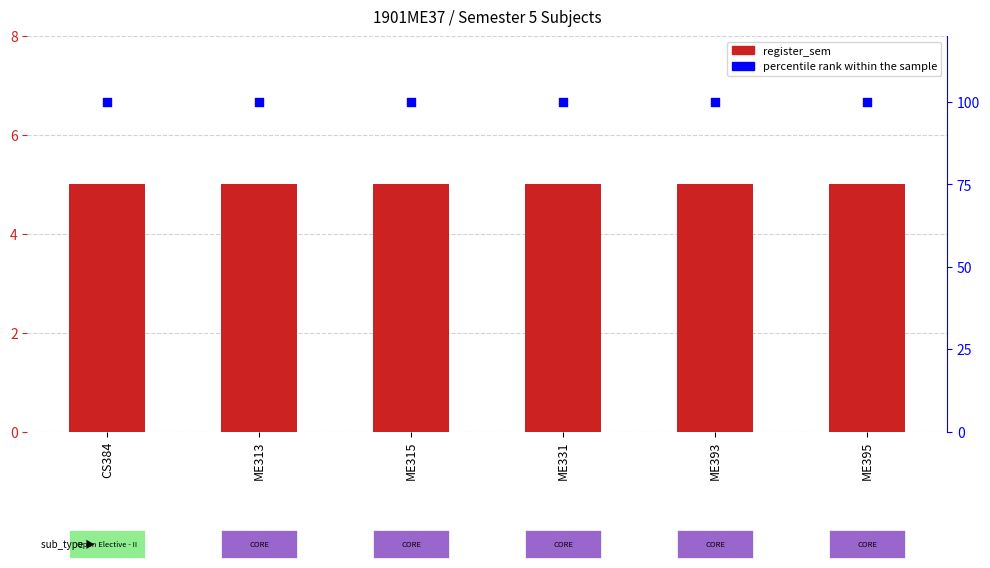

Which series has the largest total across all categories?

percentile rank within the sample